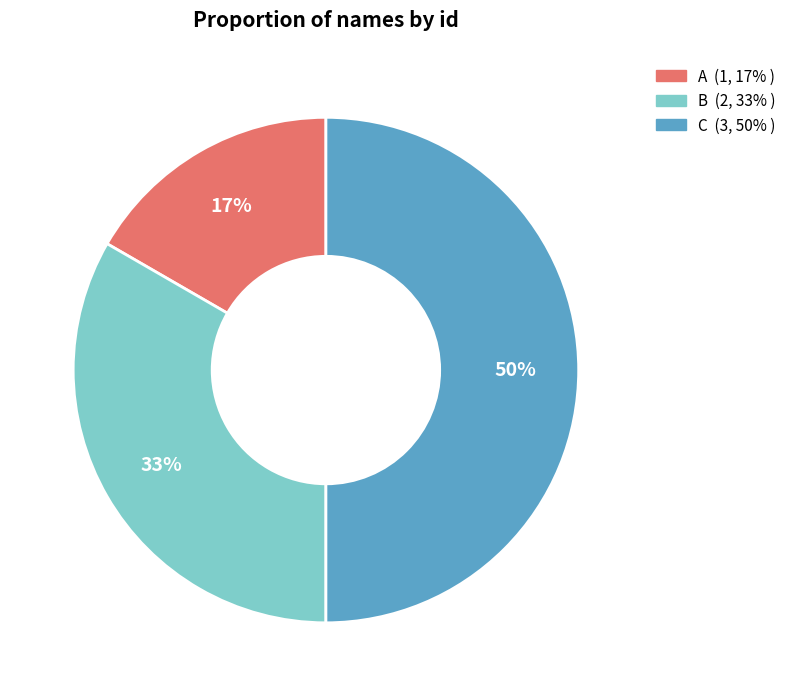

Between C and B, which is larger?

C